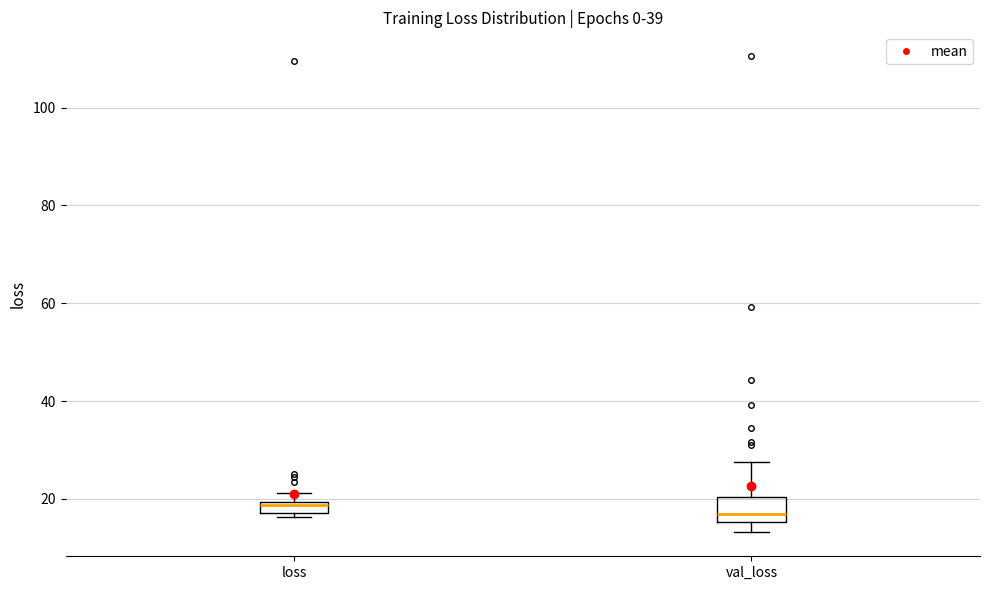

Where does the upper whisker of the box for val_loss end on the y-axis? The values are not printed on the chart, so give them approximately, as read against the axis.

28